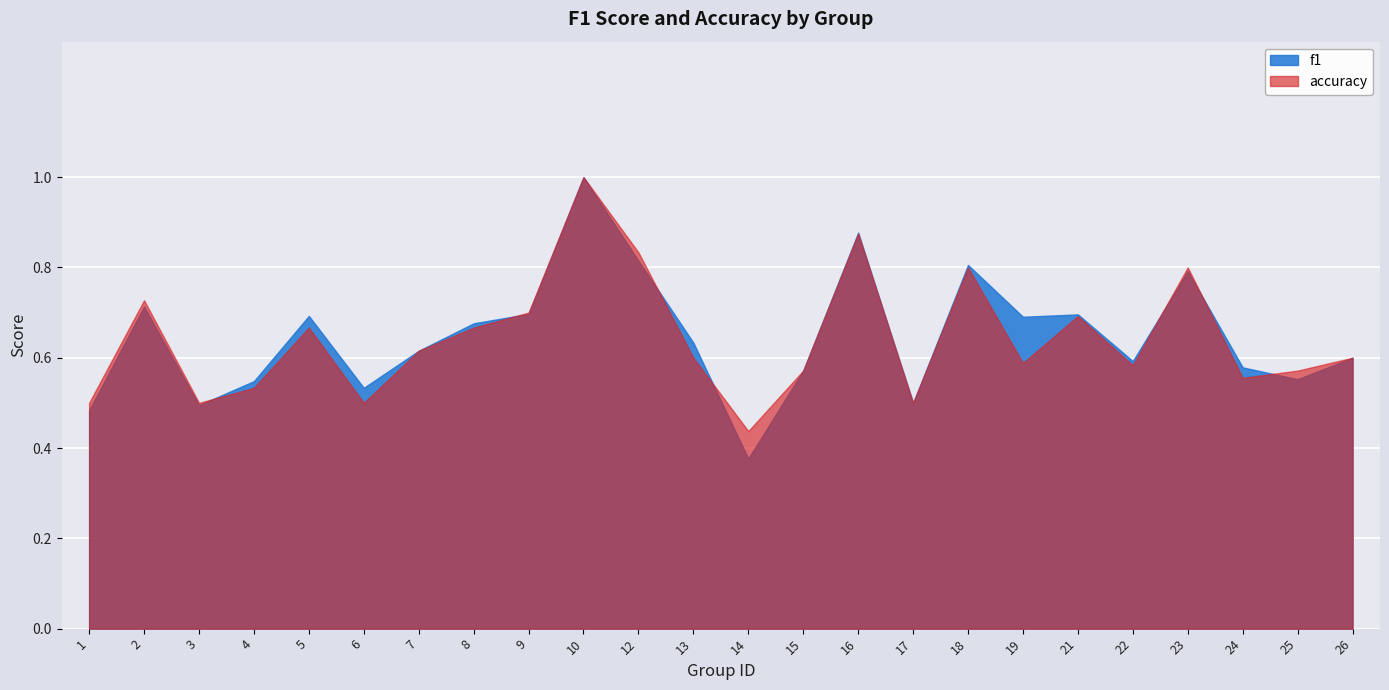

Reading left to right, extract all data points from this chart.

f1: 0.5	0.7	0.5	0.5	0.7	0.5	0.6	0.7	0.7	1.0	0.8	0.6	0.4	0.6	0.9	0.5	0.8	0.7	0.7	0.6	0.8	0.6	0.6	0.6
accuracy: 0.5	0.7	0.5	0.5	0.7	0.5	0.6	0.7	0.7	1.0	0.8	0.6	0.4	0.6	0.9	0.5	0.8	0.6	0.7	0.6	0.8	0.6	0.6	0.6